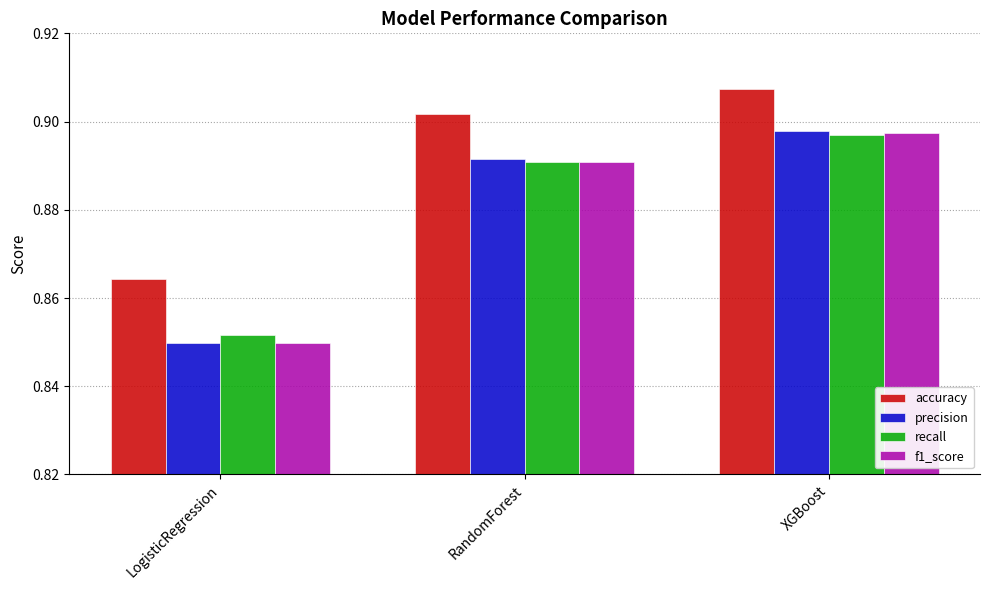

Is the value of precision at LogisticRegression greater than the value of recall at XGBoost?

No